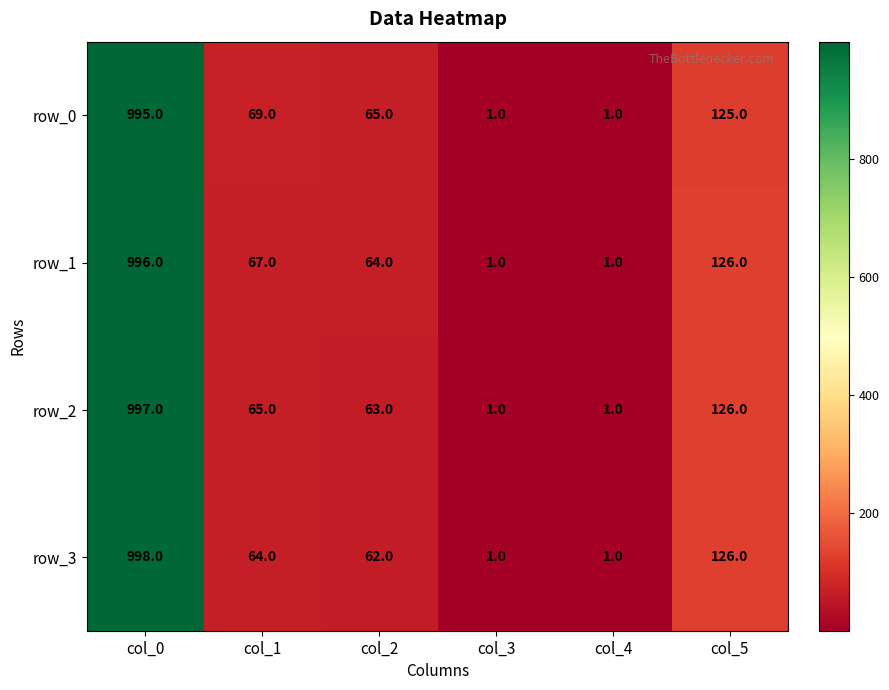

List the series in order of their overall mean, highest first.

row_0, row_1, row_2, row_3